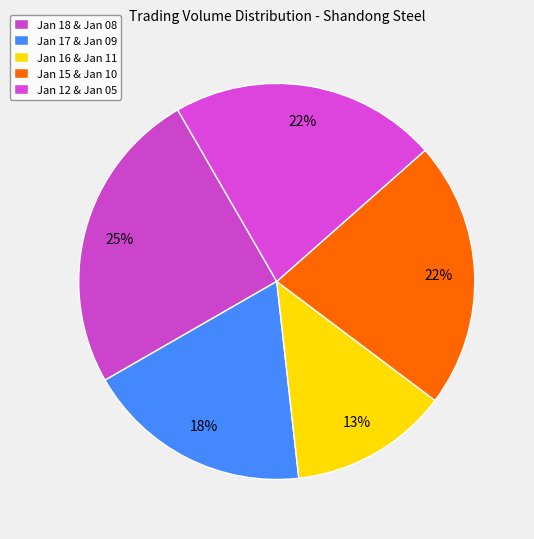

How many slices are in this pie chart?

5